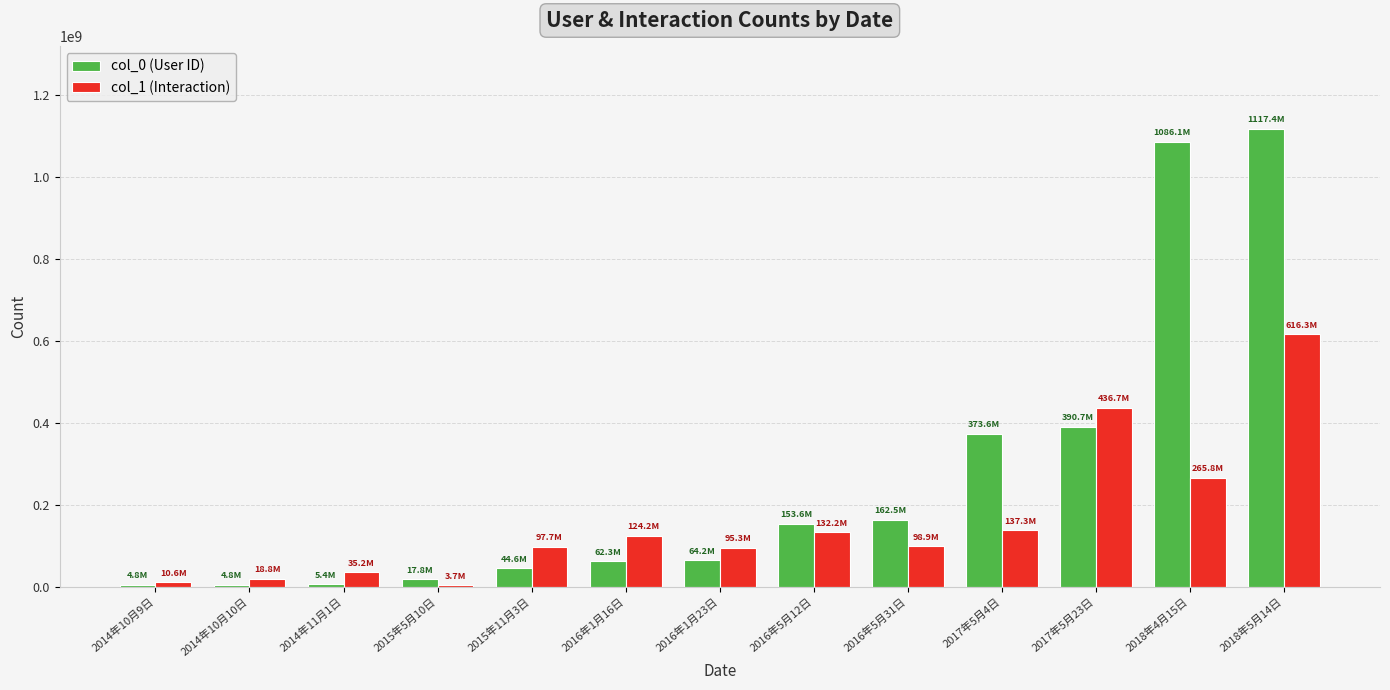

Which category has the highest value across all series?

2018年5月14日